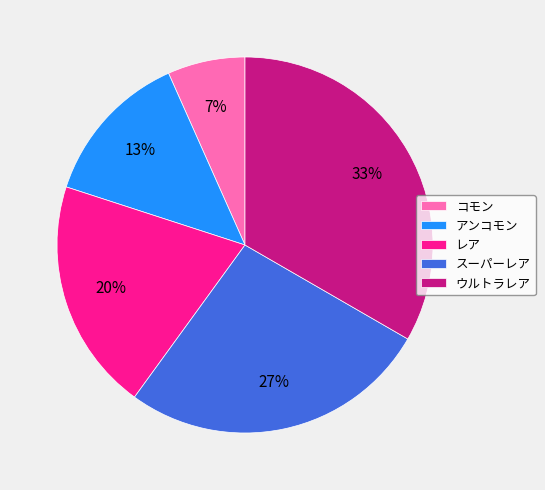

Is there a majority slice in this chart?

No